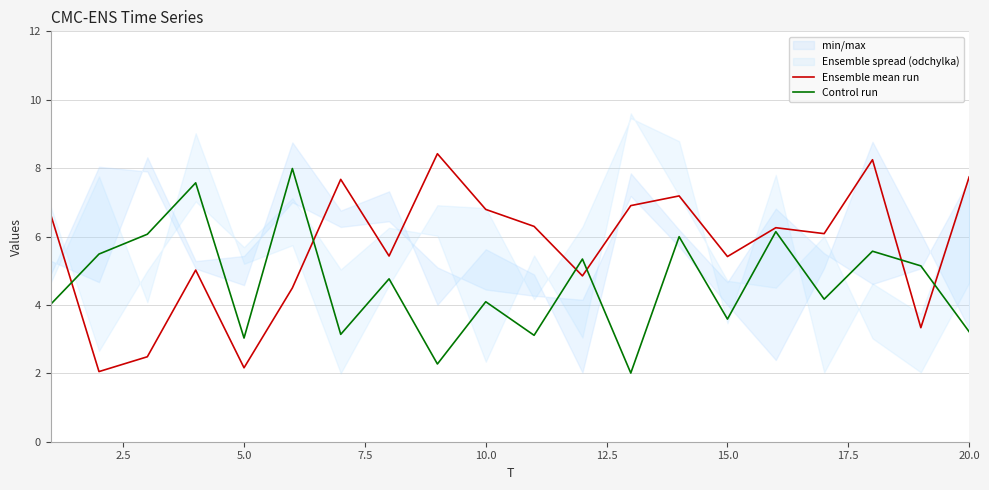

True or false: Control run and Ensemble mean run intersect in this chart.

True